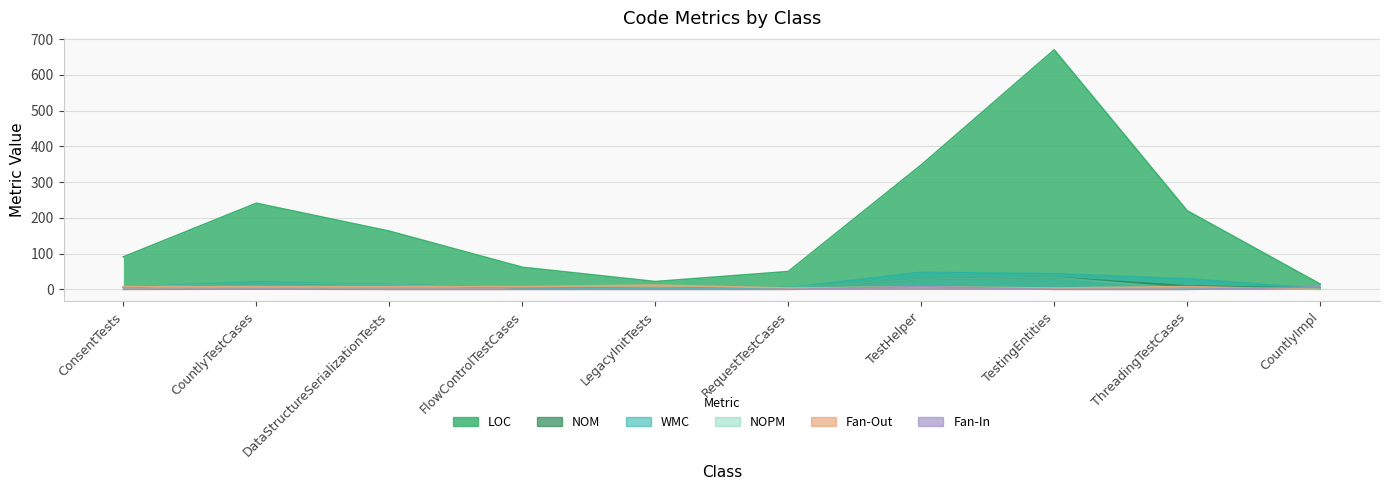

What is the total value across all series at TestingEntities?

786